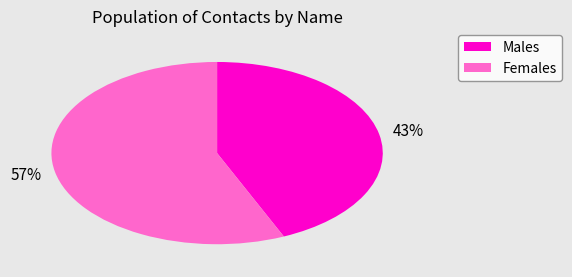

How many slices are in this pie chart?

2